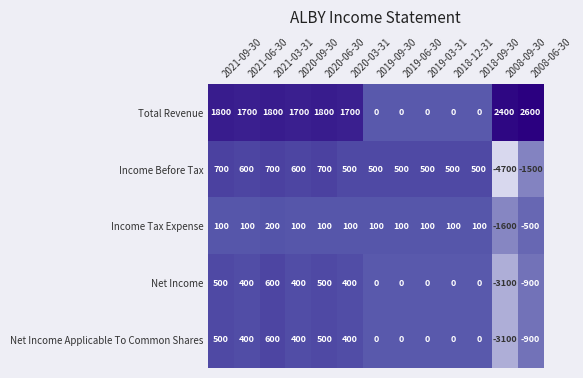

What is the highest value of the Income Tax Expense series?

200